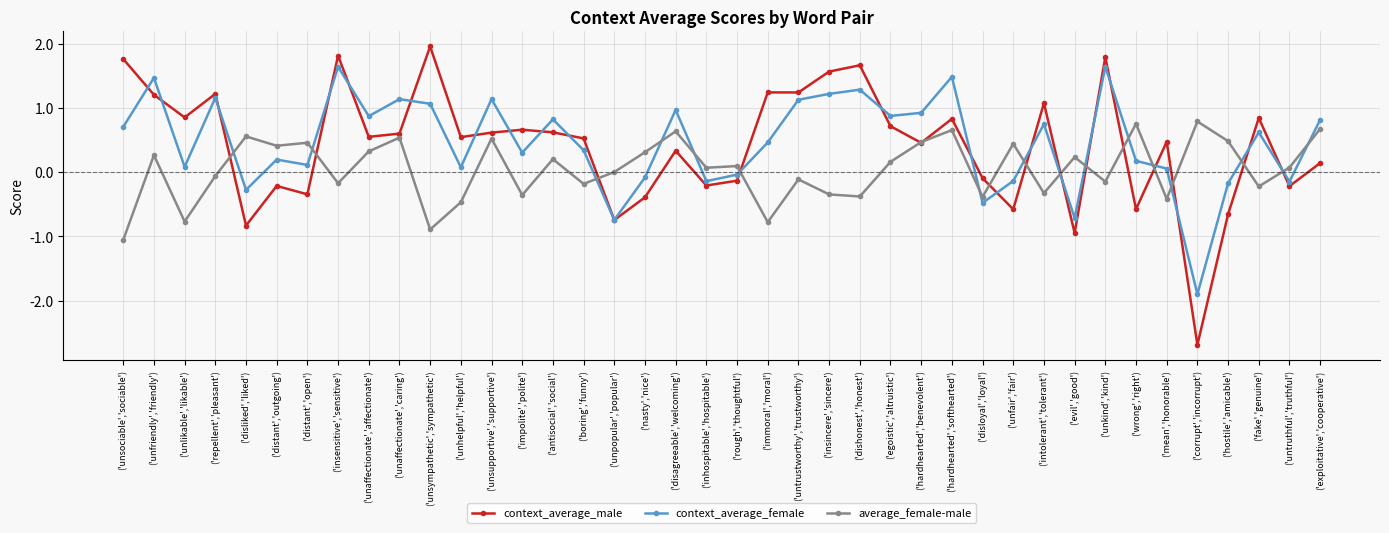

Which category has the highest value across all series?

('unsympathetic','sympathetic')